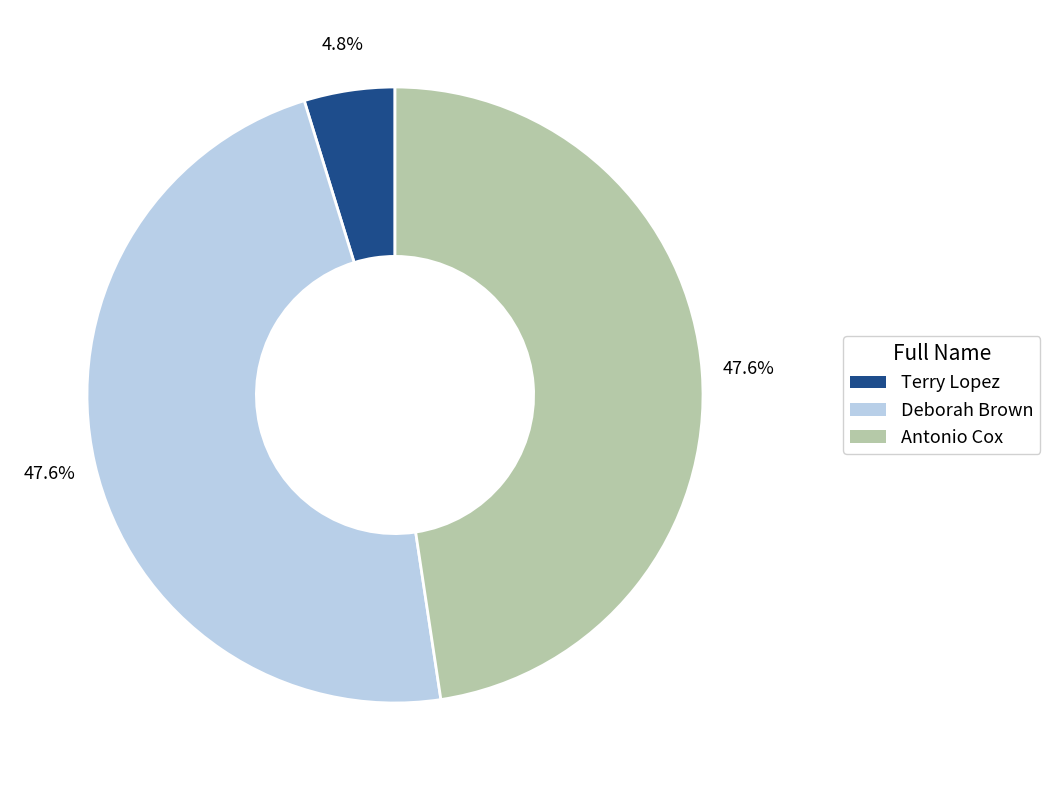

Count the number of slices in the pie.

3